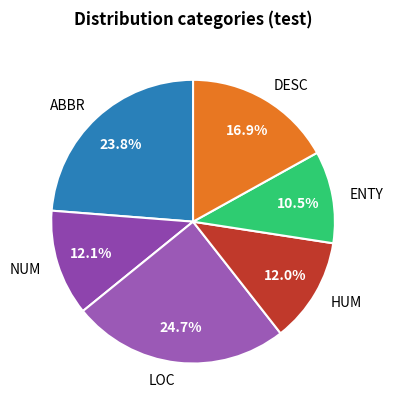

Combined, what portion of the pie is ABBR and DESC?

40.7%